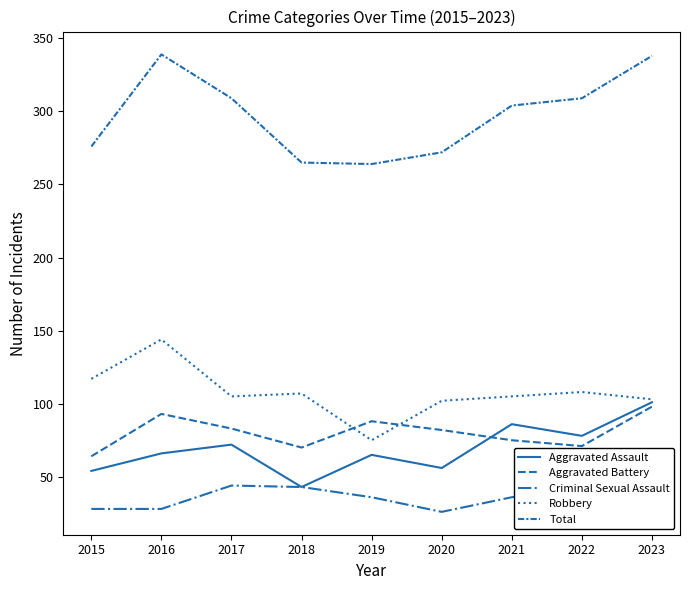

Which series changed the most between 2017 and 2020?

Total